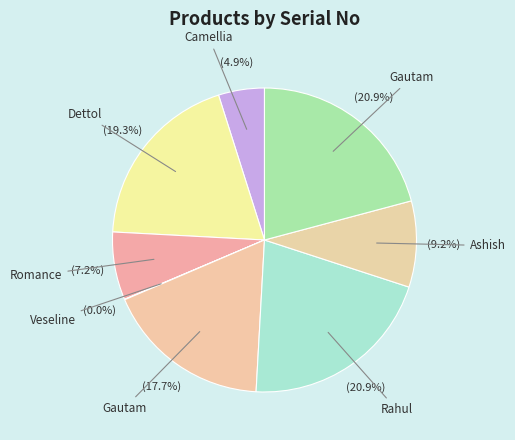

Which category has the biggest portion of the pie?

Rahul